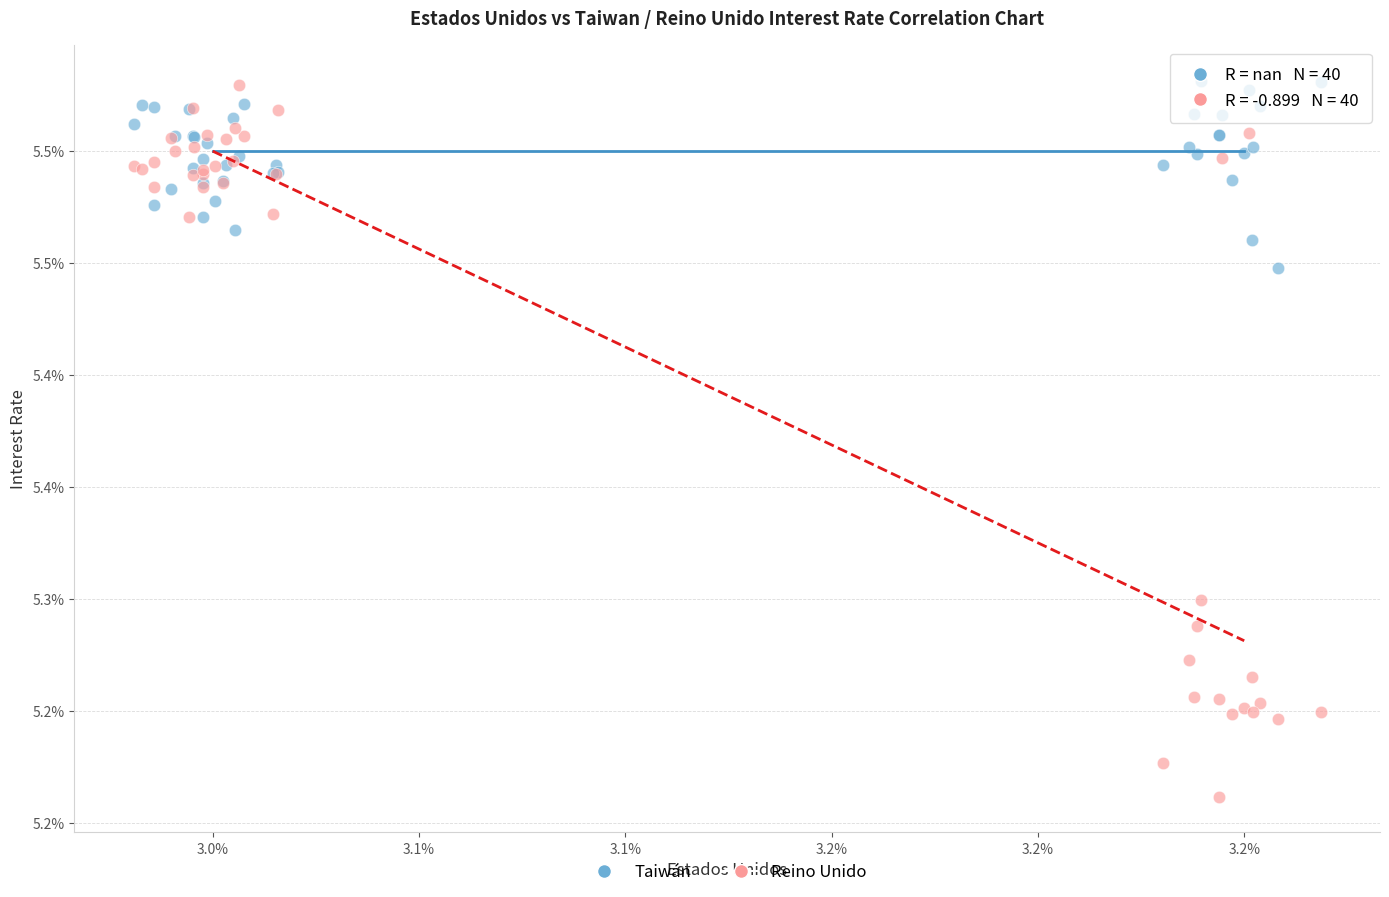

What are all the series names shown in the legend?

Taiwán, Reino Unido